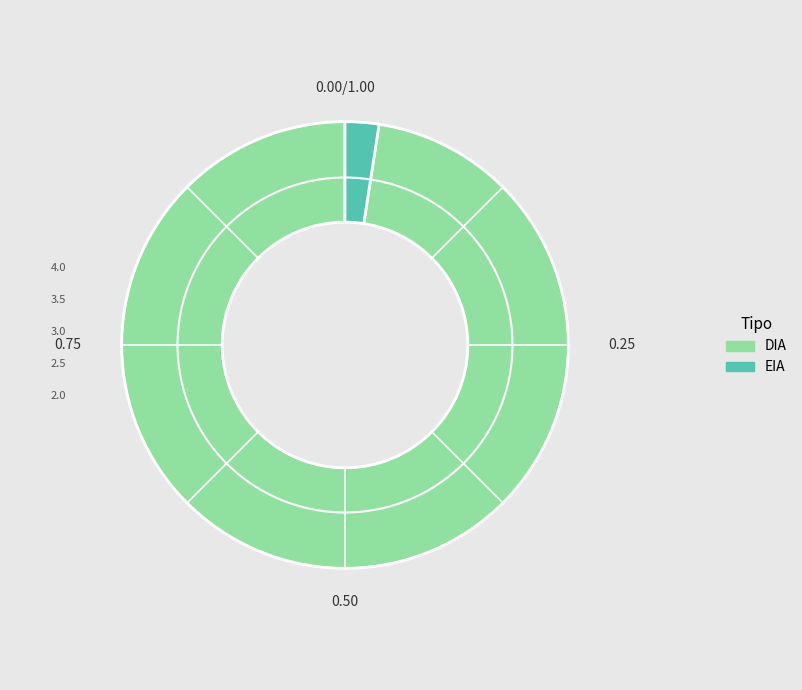

Which slice is the largest?

DIA